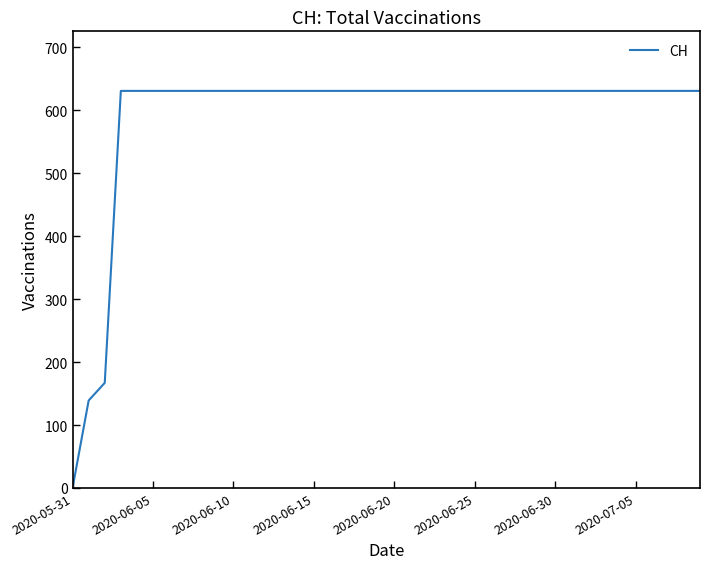

Does the chart have visible grid lines?

No